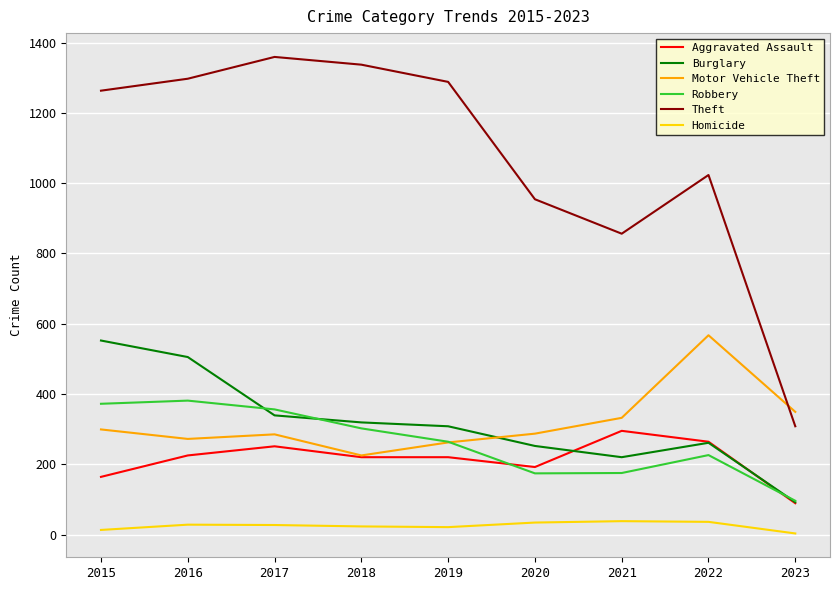

Does the chart display data point markers on the line(s)?

No